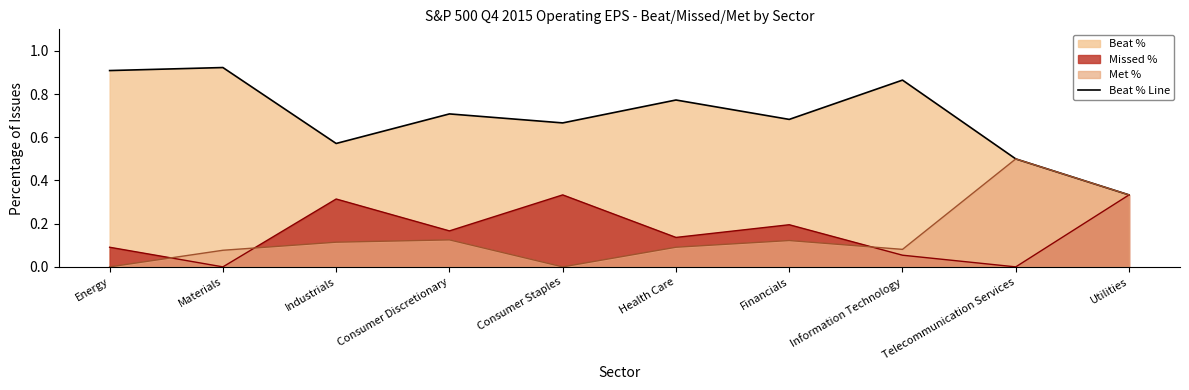

Which category has the highest value across all series?

Materials